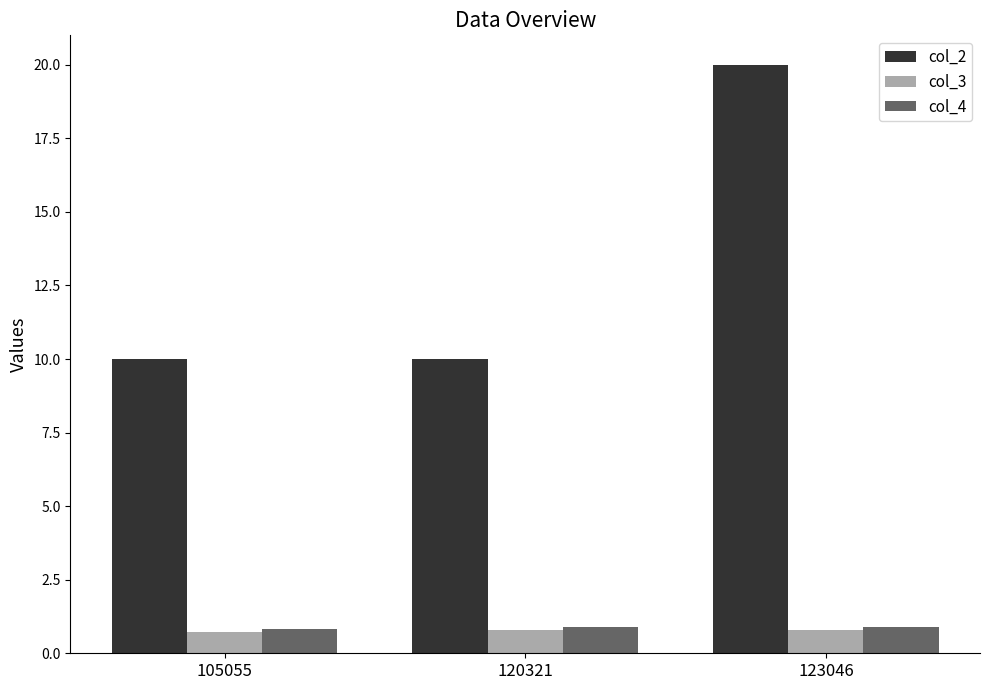

What is the difference between the maximum and minimum values in the col_3 series?

0.1